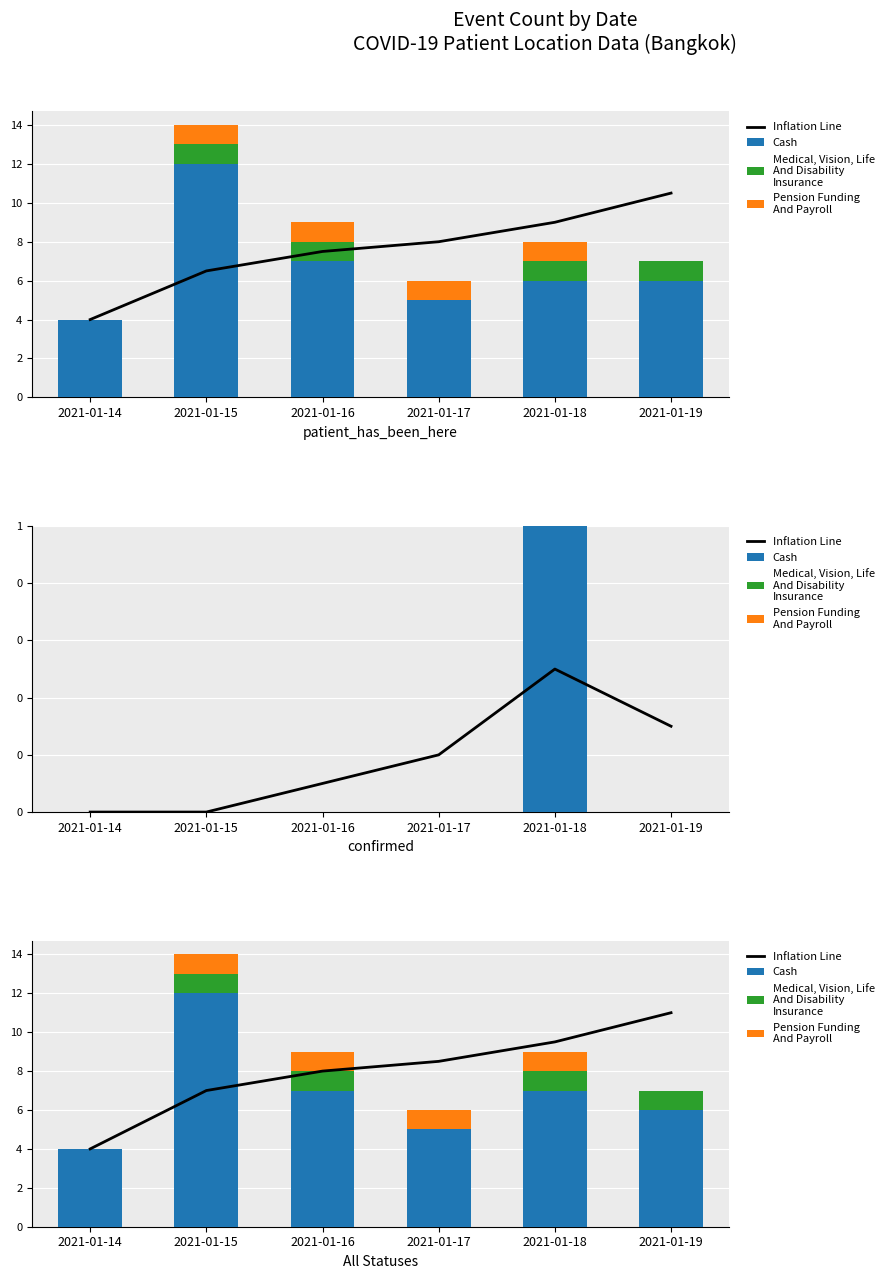

What is the greatest value displayed?

12.0